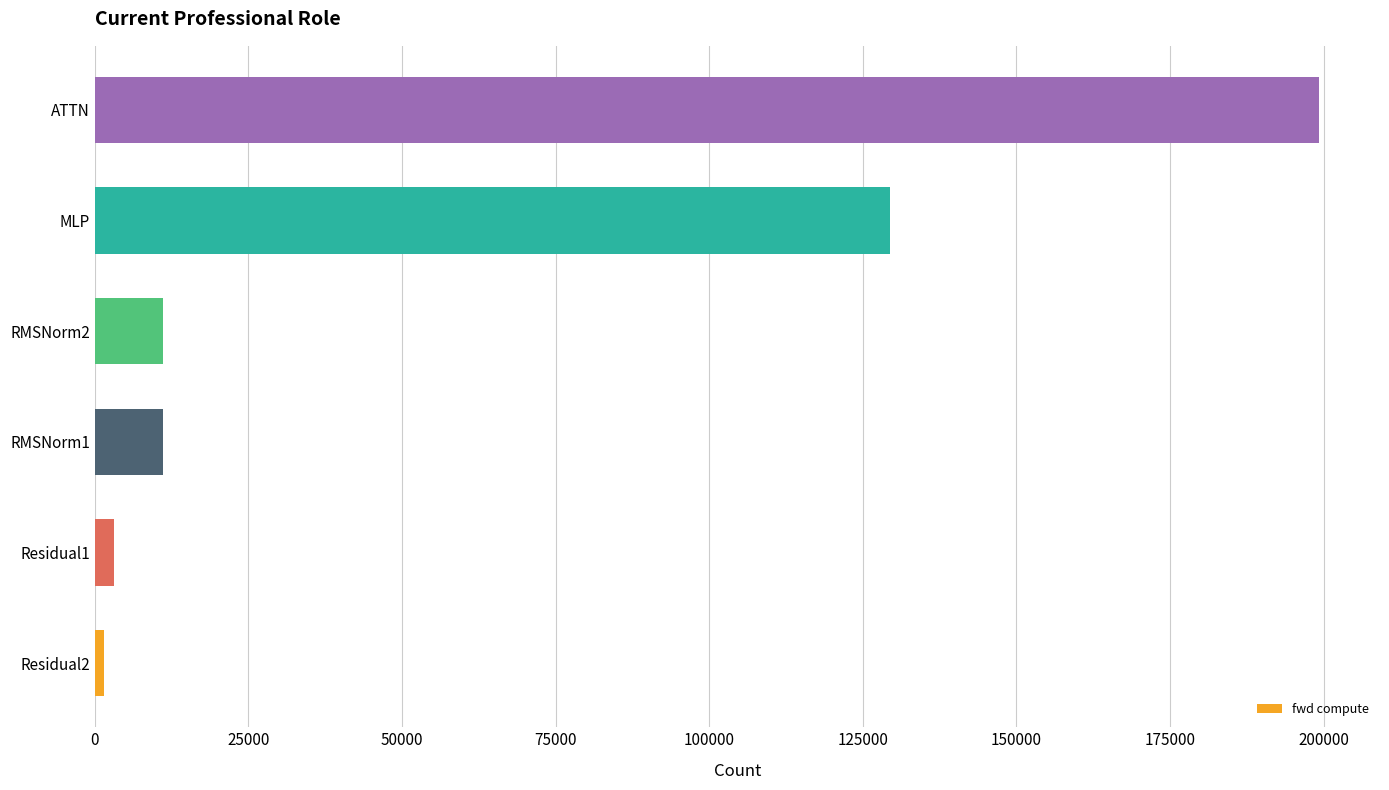

Reading bottom to top, what are all the values shown in this chart?

Residual2=1536.6	Residual1=3073.3	RMSNorm1=11188.5	RMSNorm2=11188.5	MLP=129503.2	ATTN=199204.7